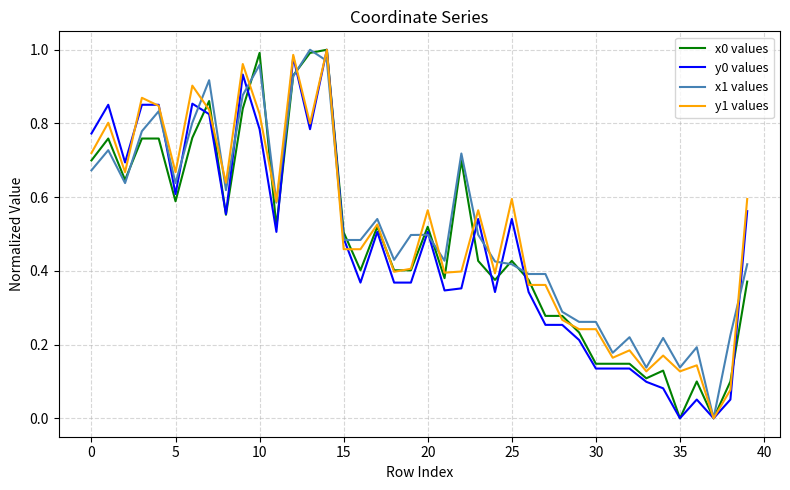

True or false: y1 values has a value of 0.8 at 15.

False